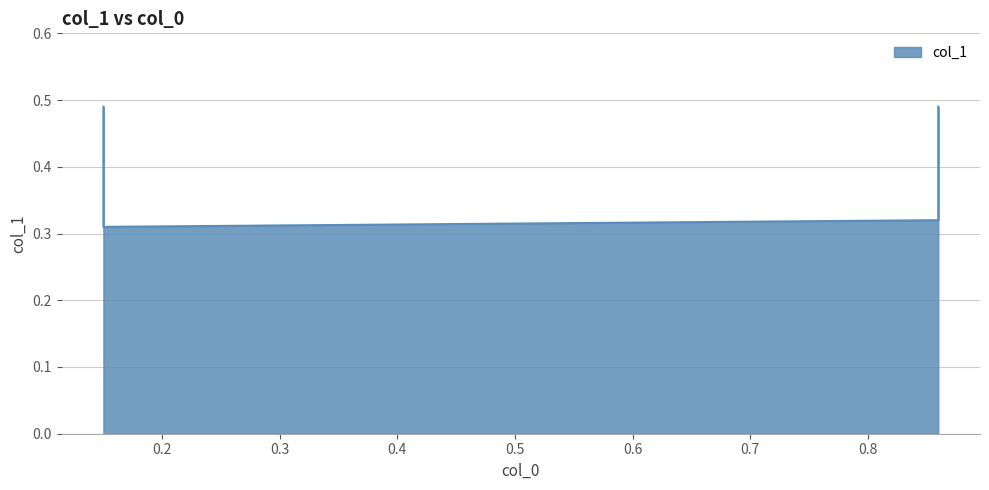

At which category does the chart reach its peak across all series?

0.15